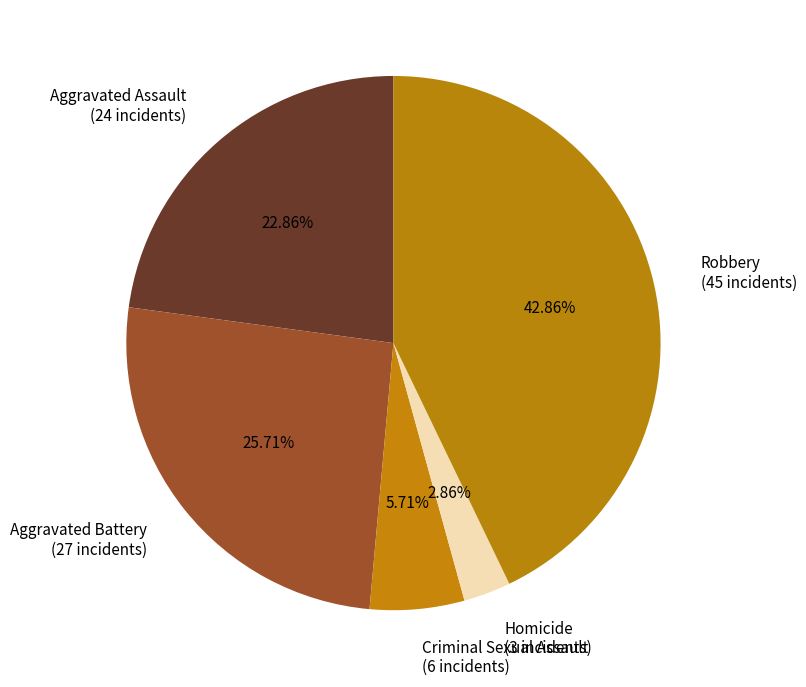

To the nearest percent, what percentage of the pie is Aggravated Battery?

26%